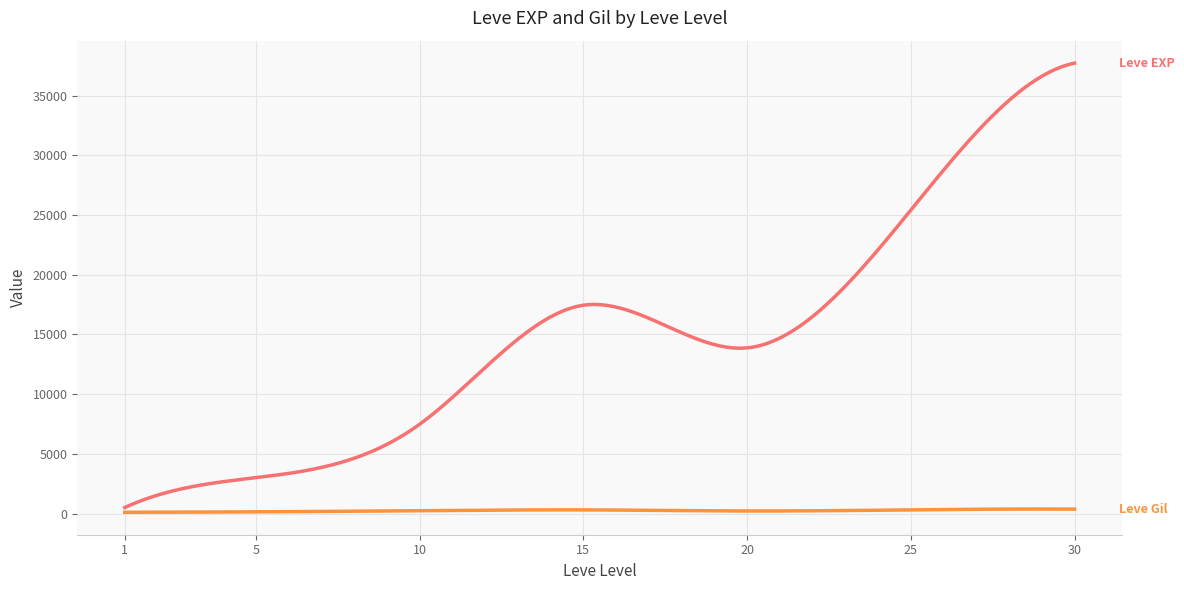

What is the greatest value displayed?

37715.0